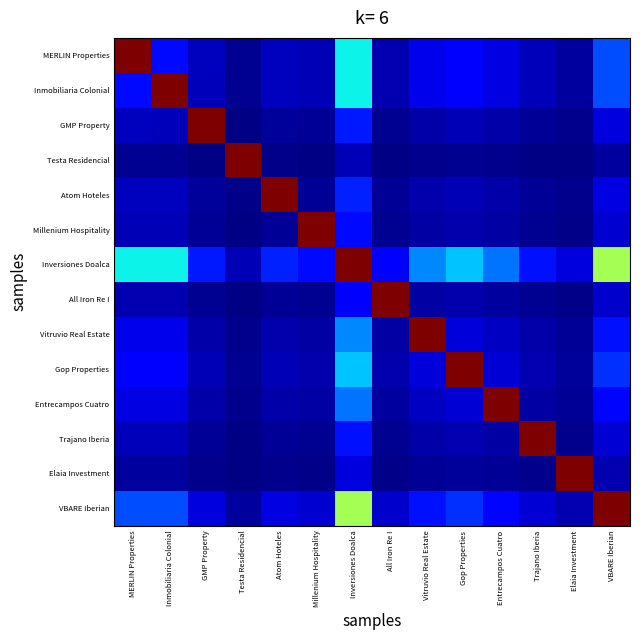

What is the greatest value displayed?

1.0